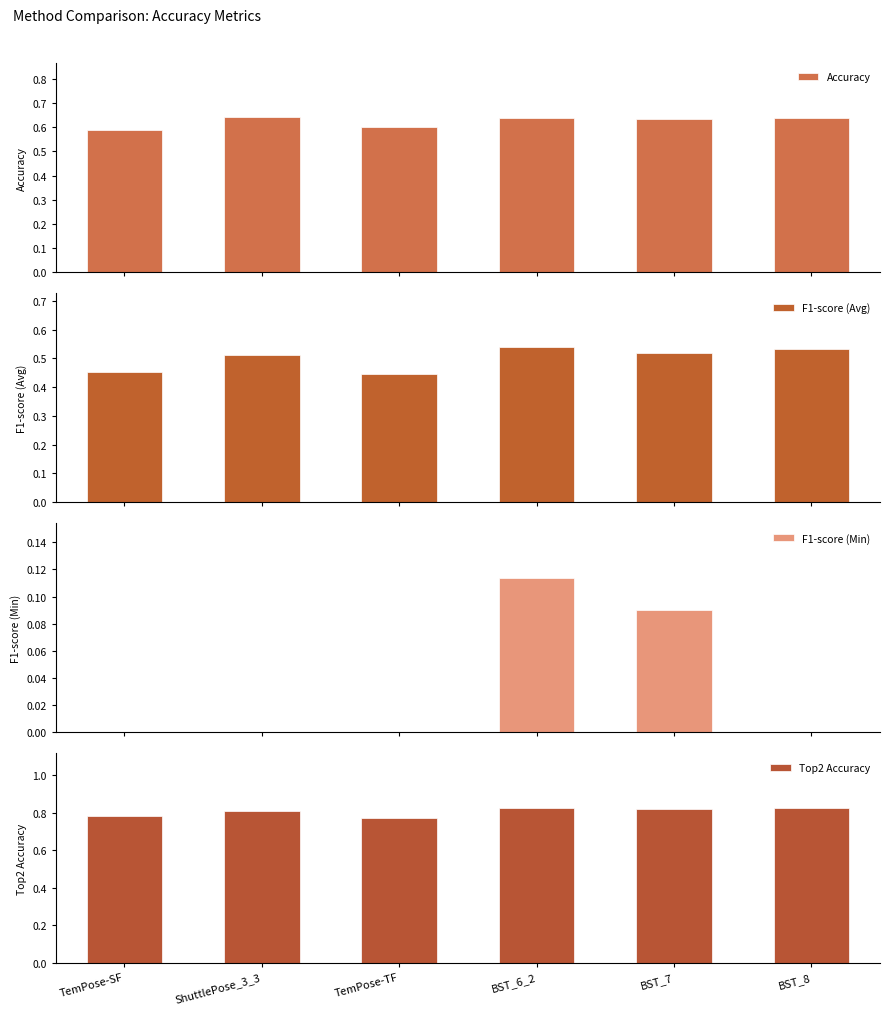

Which has a higher value, BST_6_2 or BST_7?

BST_6_2